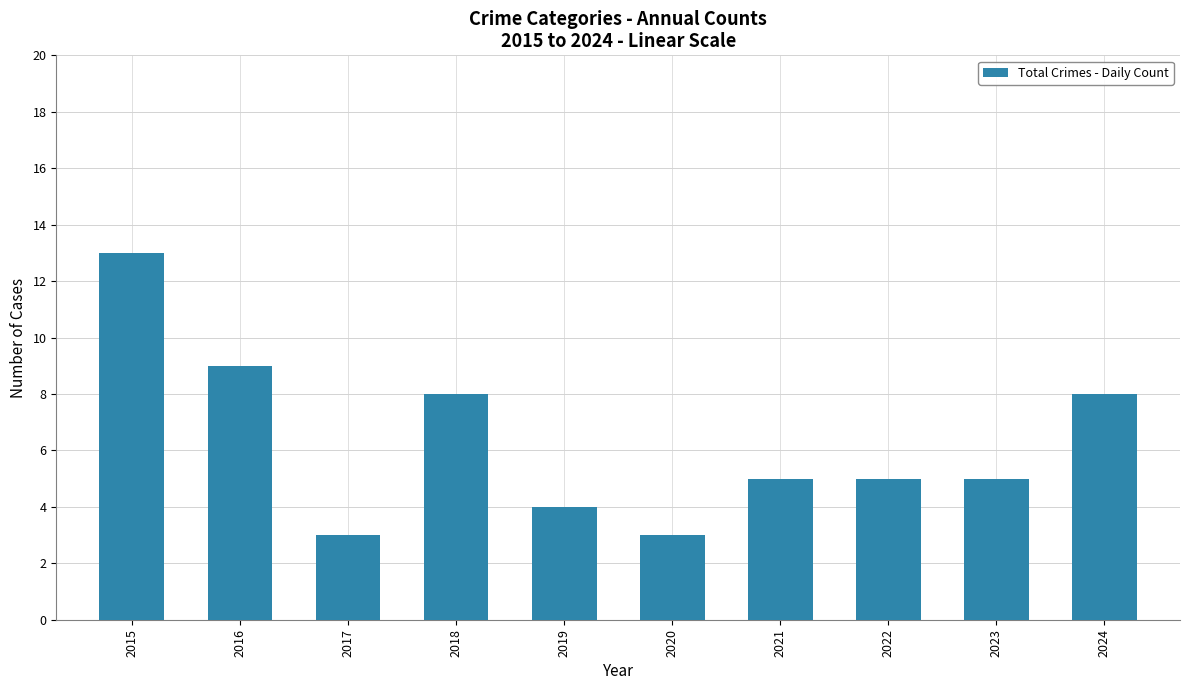

What is the sum of the values at 2022 and 2024?

13